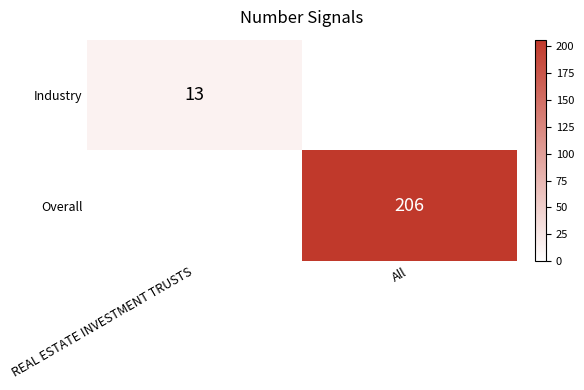

Count the number of data series in this chart.

2